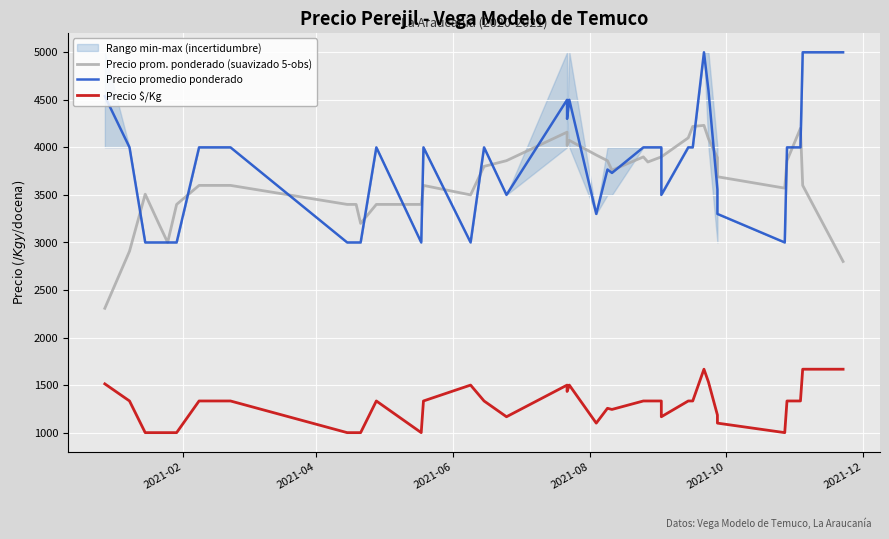

What is the highest value of the Precio prom. ponderado (suavizado 5-obs) series?

4231.2